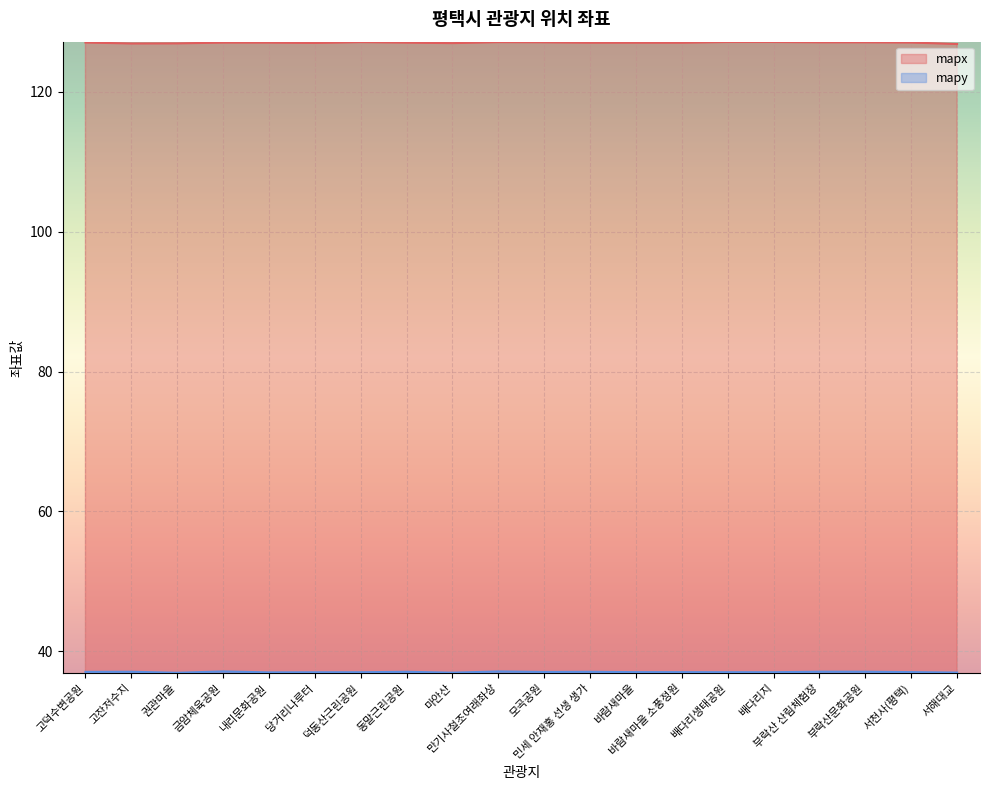

What is the smallest value displayed?

36.9